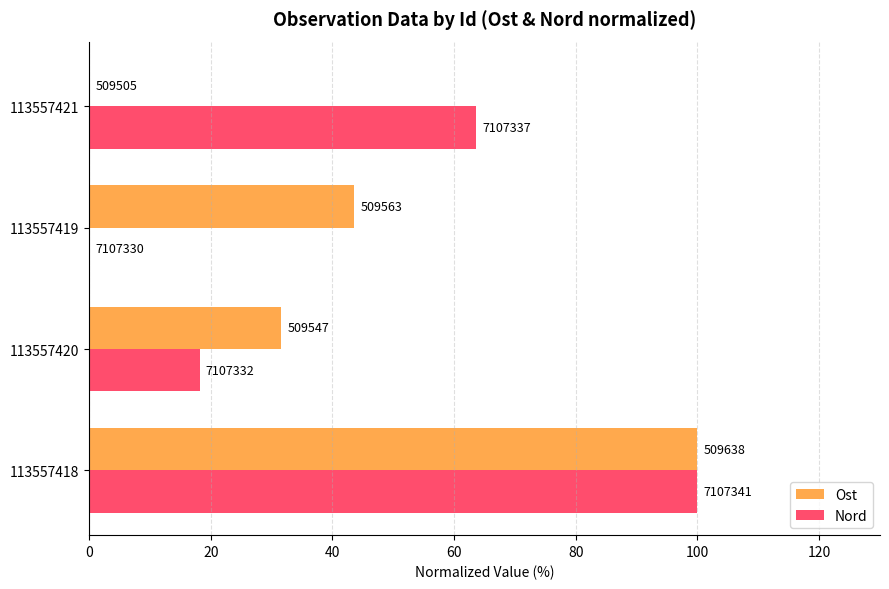

What is the greatest value displayed?

100.0